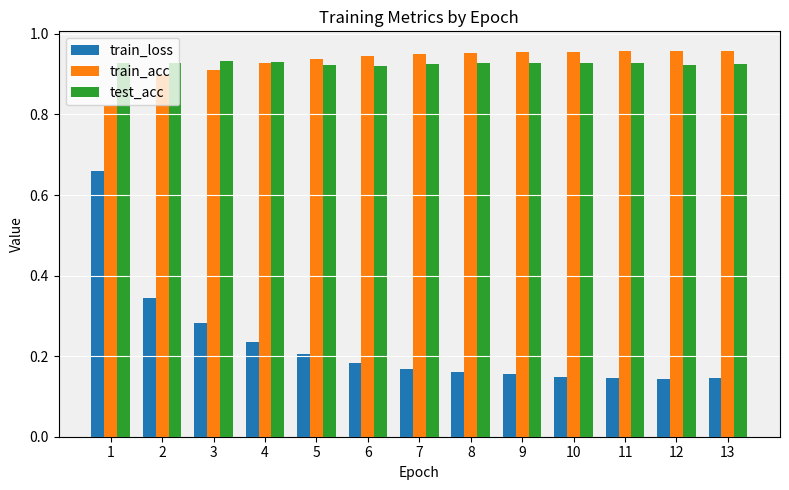

Where is train_acc nearest to the value 0?

1